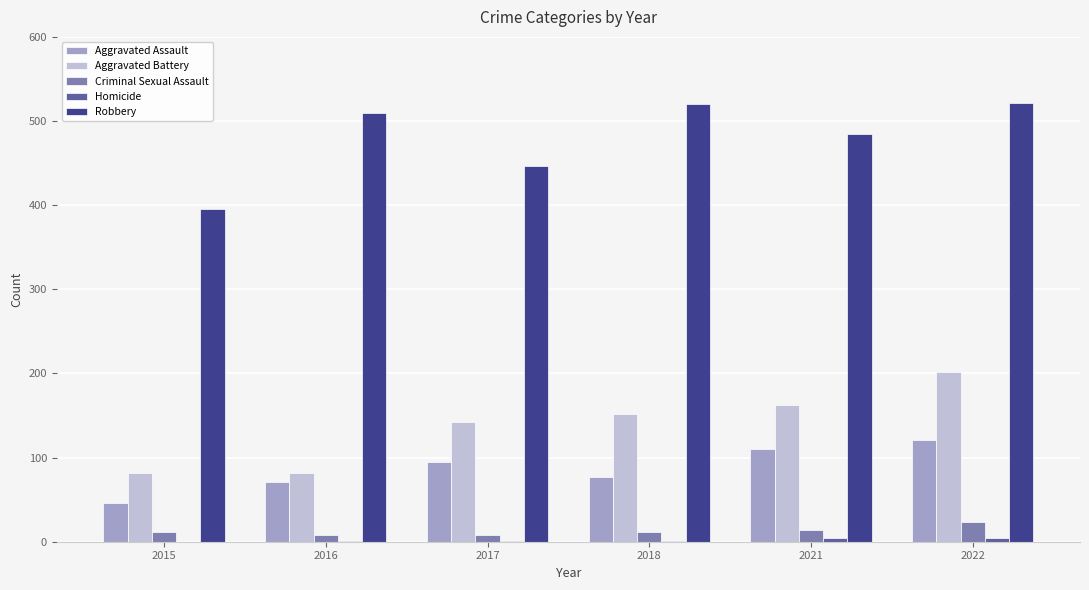

Which category has the highest value in the Aggravated Battery series?

2022